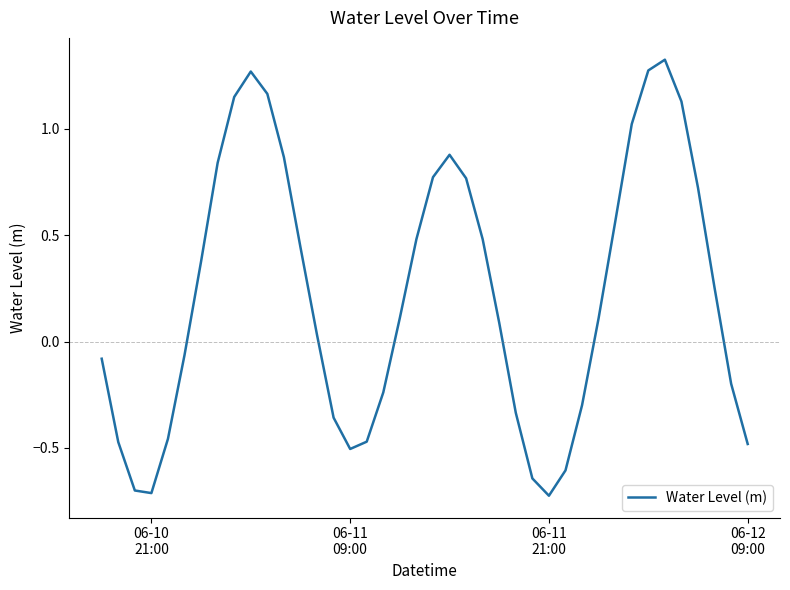

What is the difference between the maximum and minimum values?

2.1